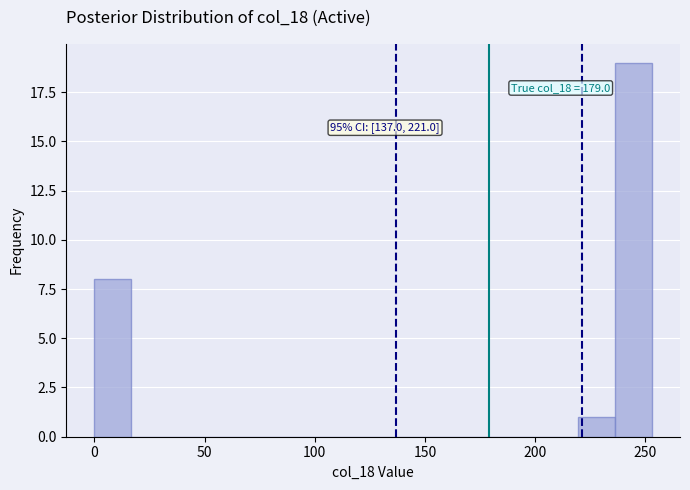

Read against the x-axis, roughly where is the centre of the tallest bar?

245